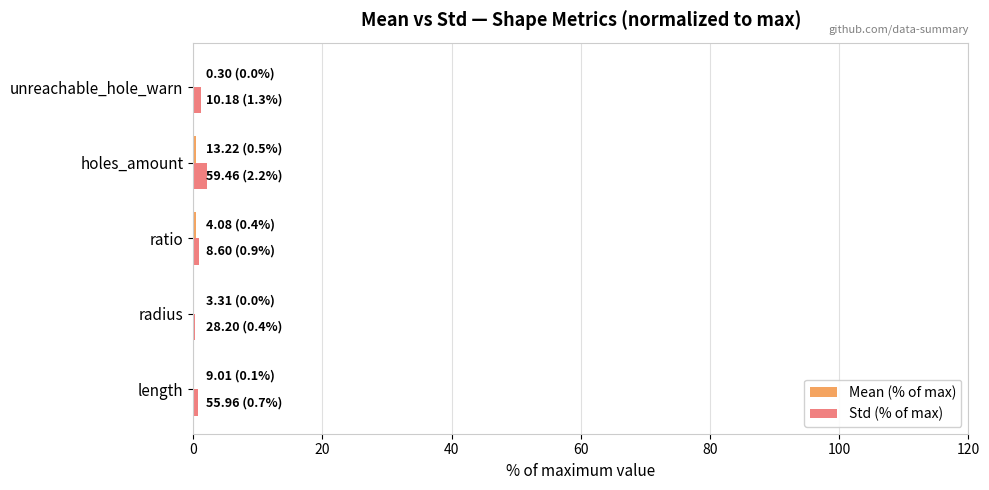

What is the sum of all Std (% of max) values?

5.5